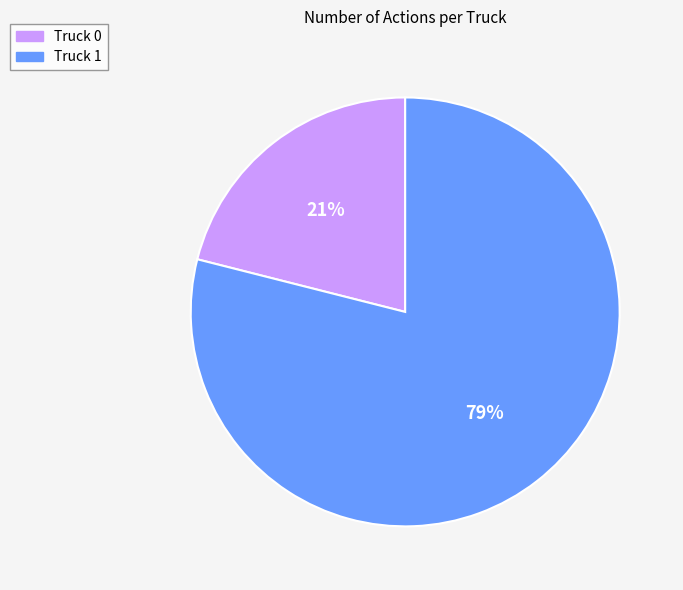

Which category has the biggest portion of the pie?

Truck 1